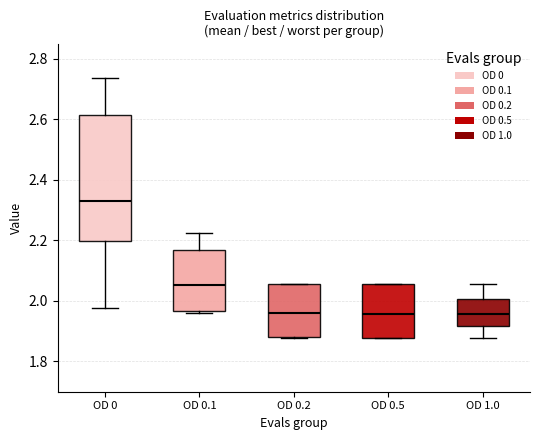

Which box is the tallest, from its lower edge to its upper edge?

OD 0